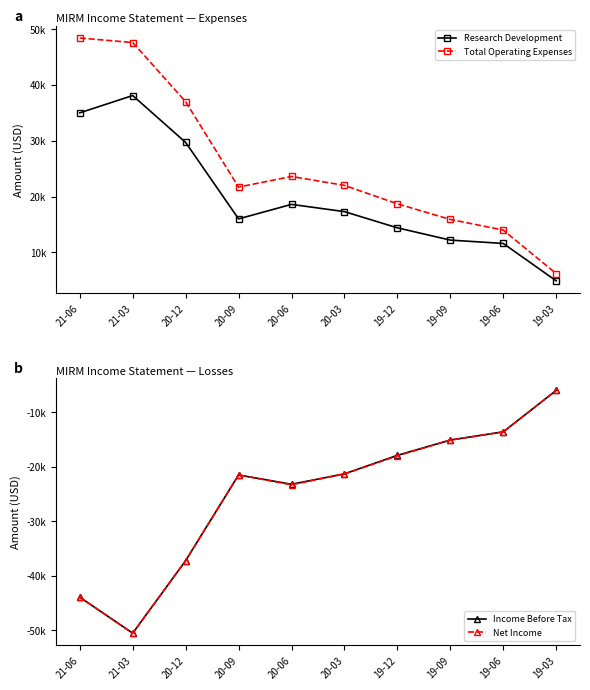

How many values in the Net Income series exceed -21300?

4